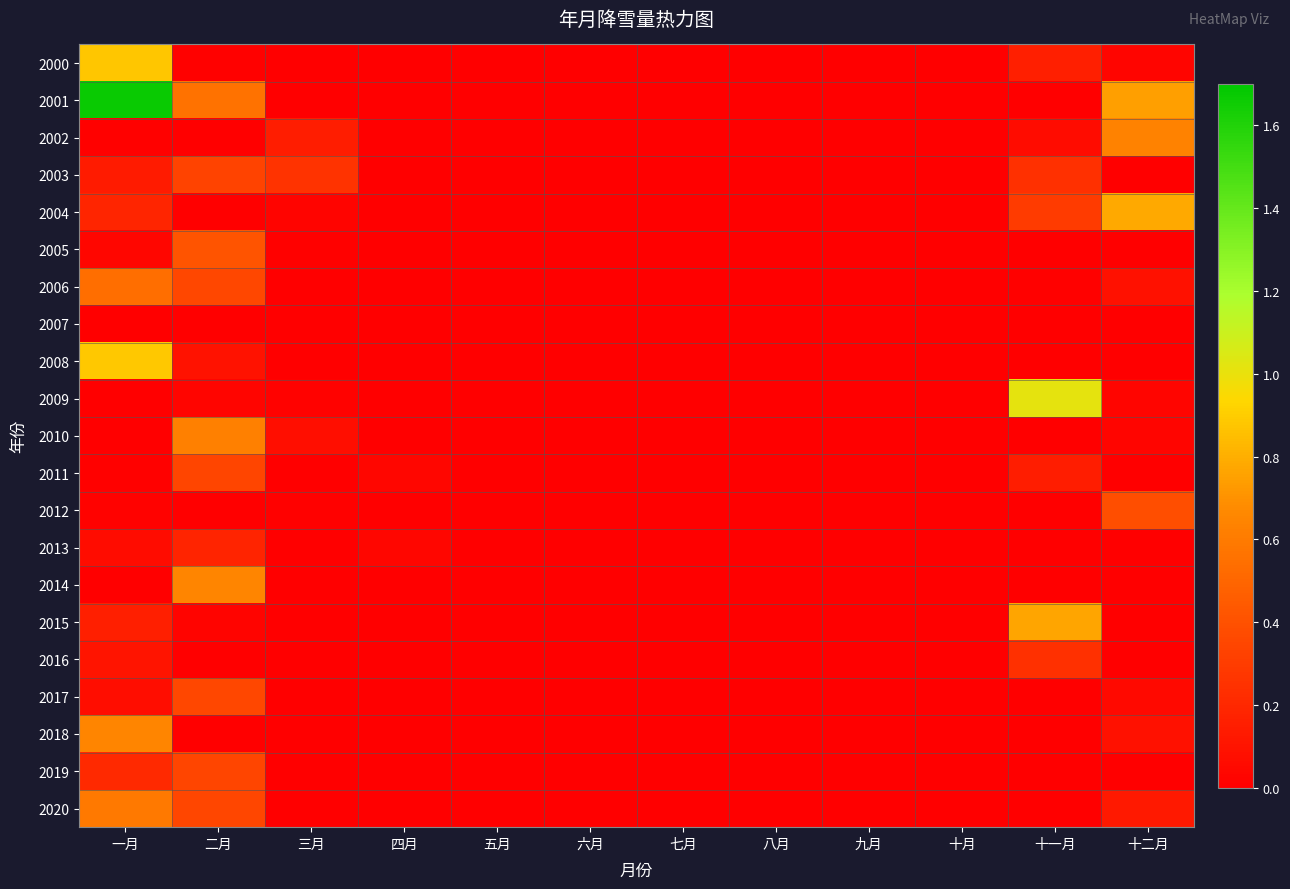

At how many categories does at least one series exceed 0?

6